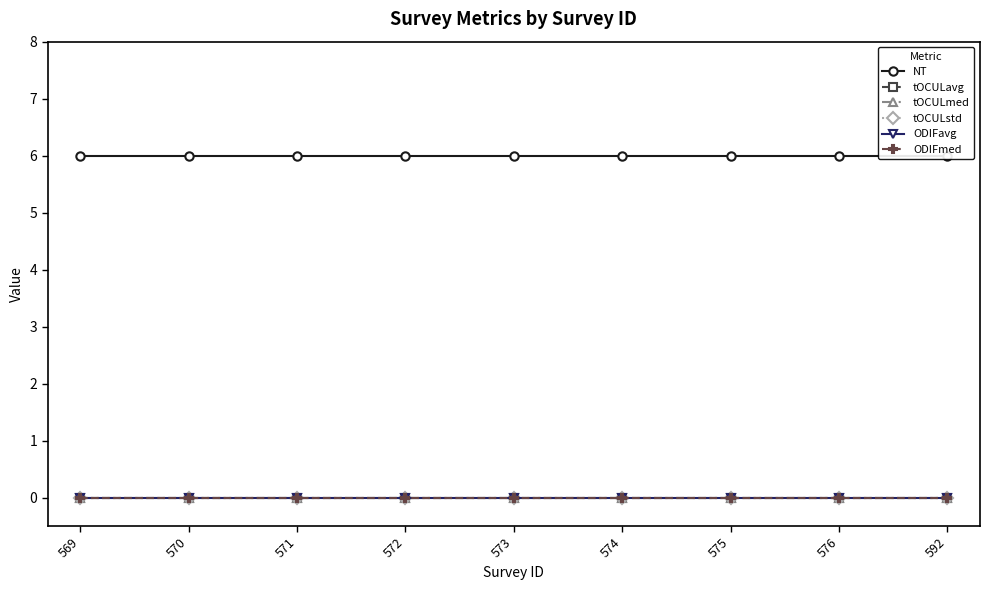

At which label is NT closest to 6?

569